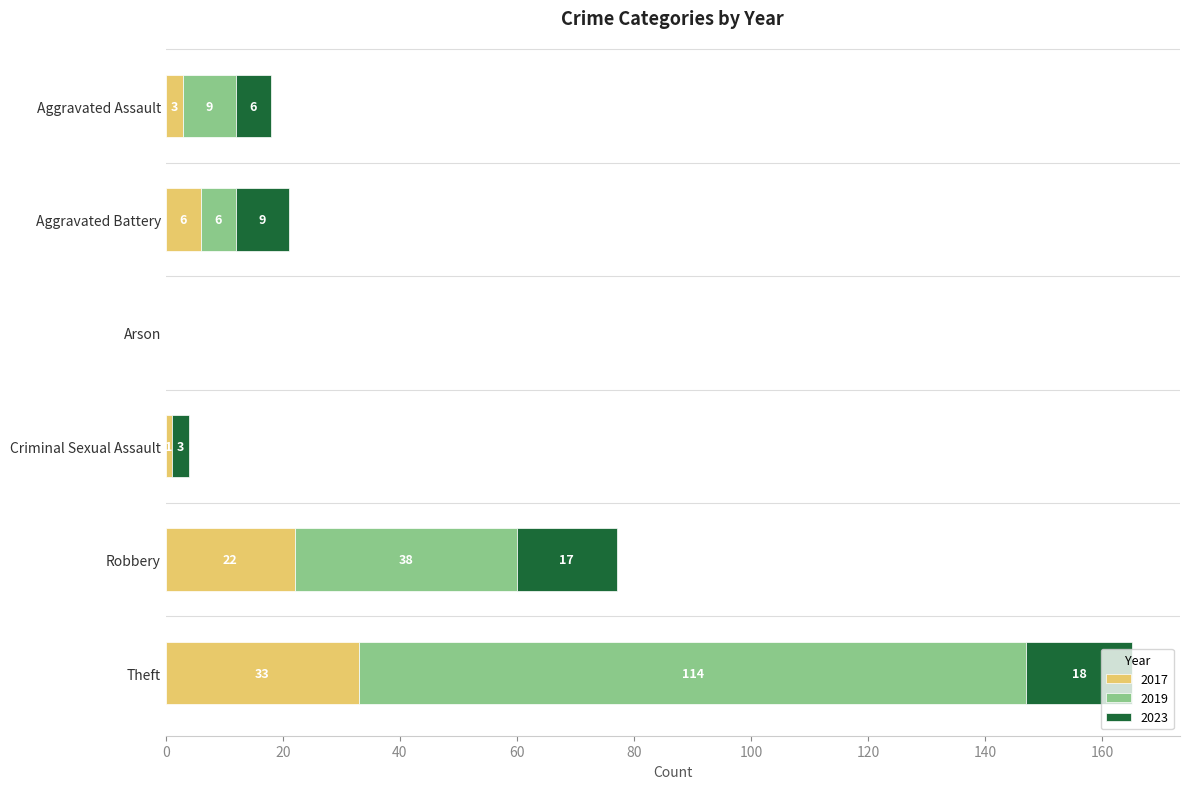

What is the total value across all series at Robbery?

77